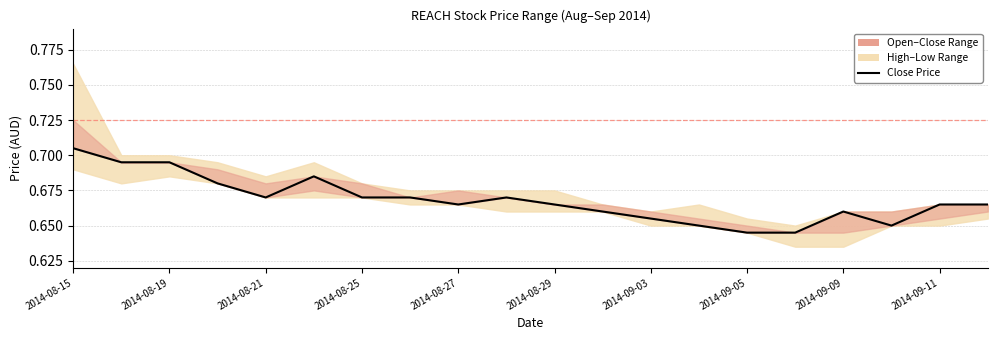

Which label corresponds to the largest value in the chart?

2014-08-15